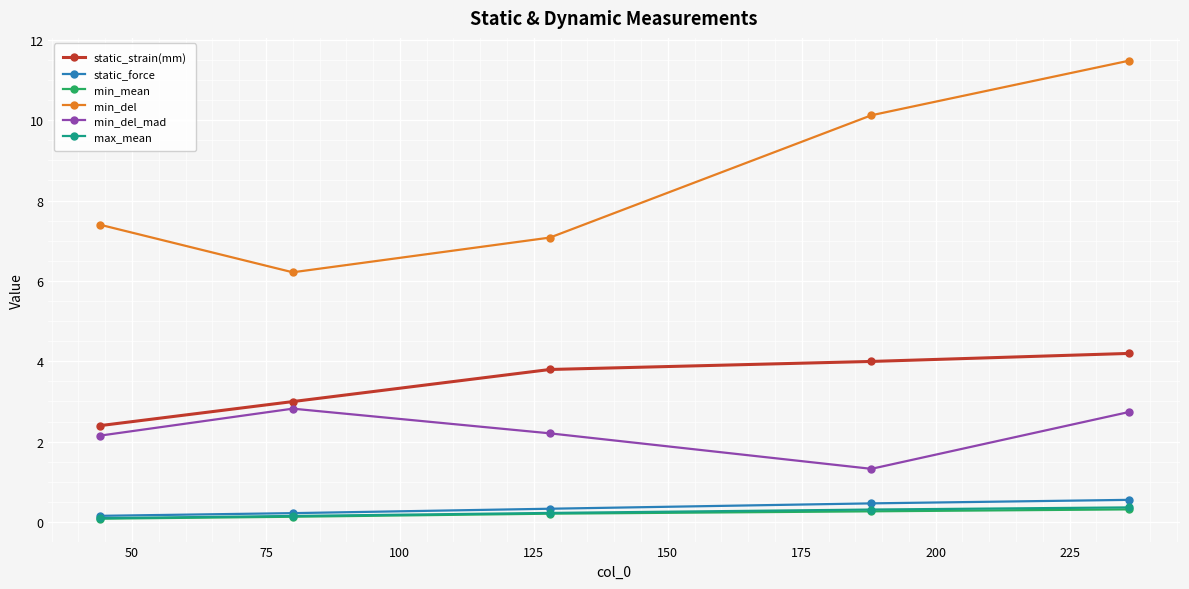

Reading right to left, extract all data points from this chart.

static_strain(mm): 4.2	4.0	3.8	3.0	2.4
static_force: 0.6	0.5	0.3	0.2	0.2
min_mean: 0.3	0.3	0.2	0.1	0.1
min_del: 11.5	10.1	7.1	6.2	7.4
min_del_mad: 2.7	1.3	2.2	2.8	2.1
max_mean: 0.4	0.3	0.2	0.1	0.1